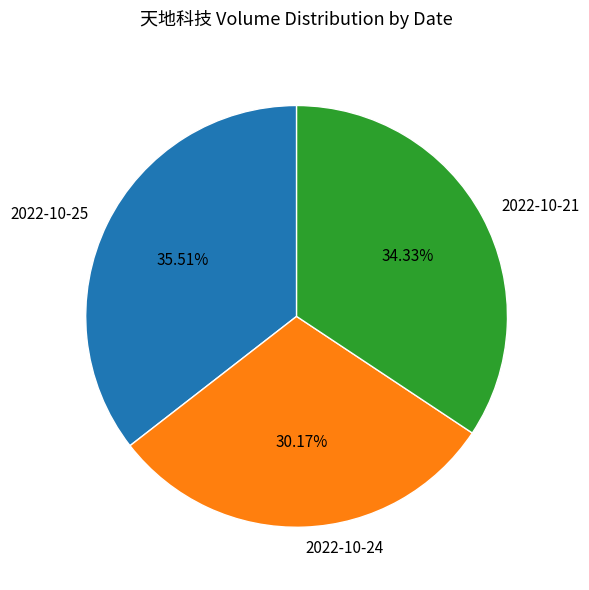

To the nearest percent, what is the difference between the 2022-10-21 and 2022-10-24 slice percentages?

4%